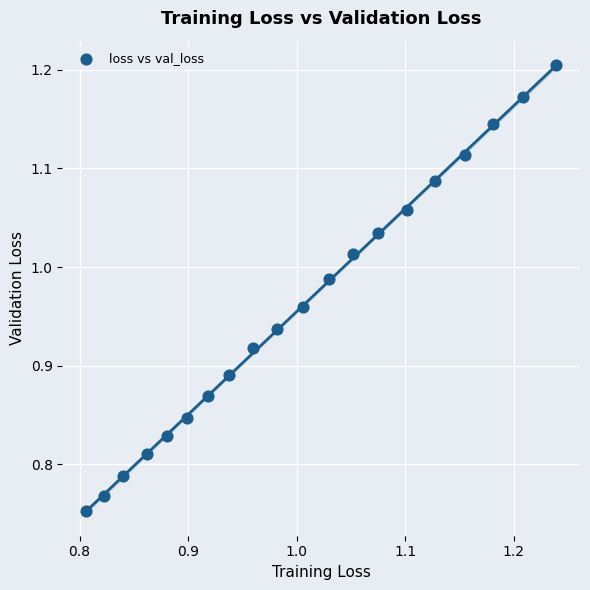

What is the range of X values (max minus min)?

0.4